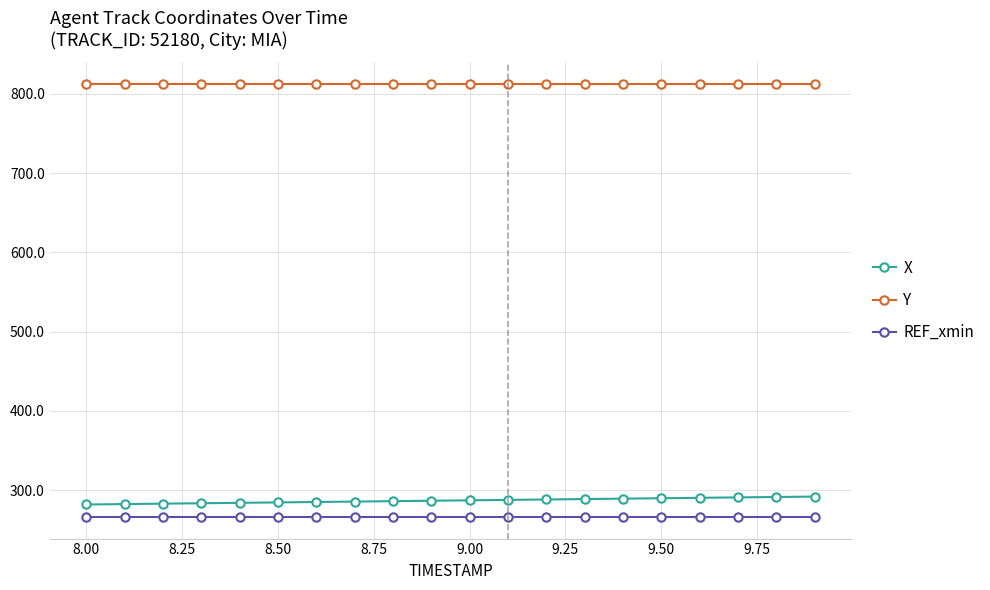

Does the chart have visible grid lines?

Yes